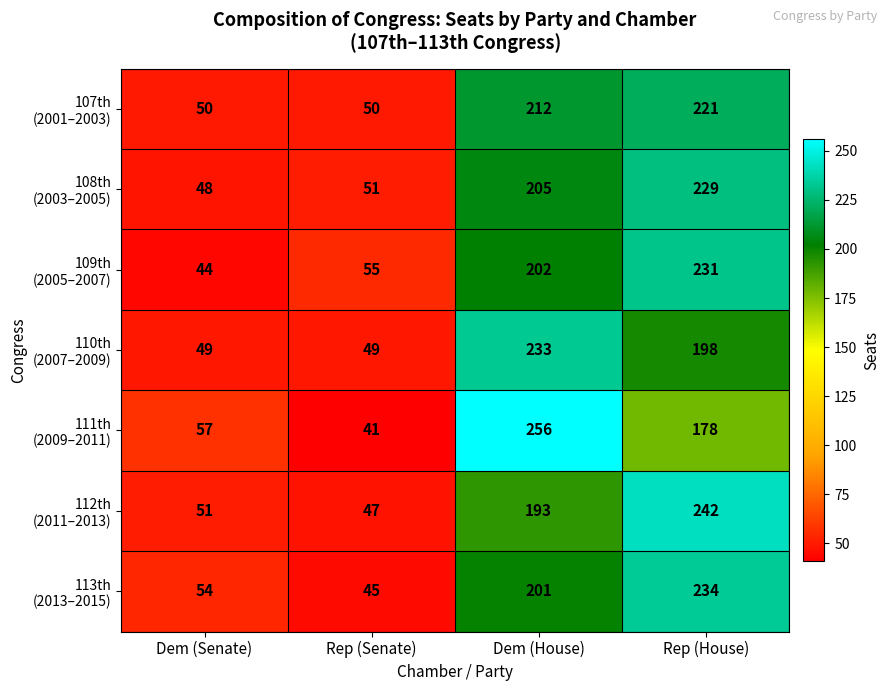

What is the difference between the highest and lowest values at Dem (Senate)?

13